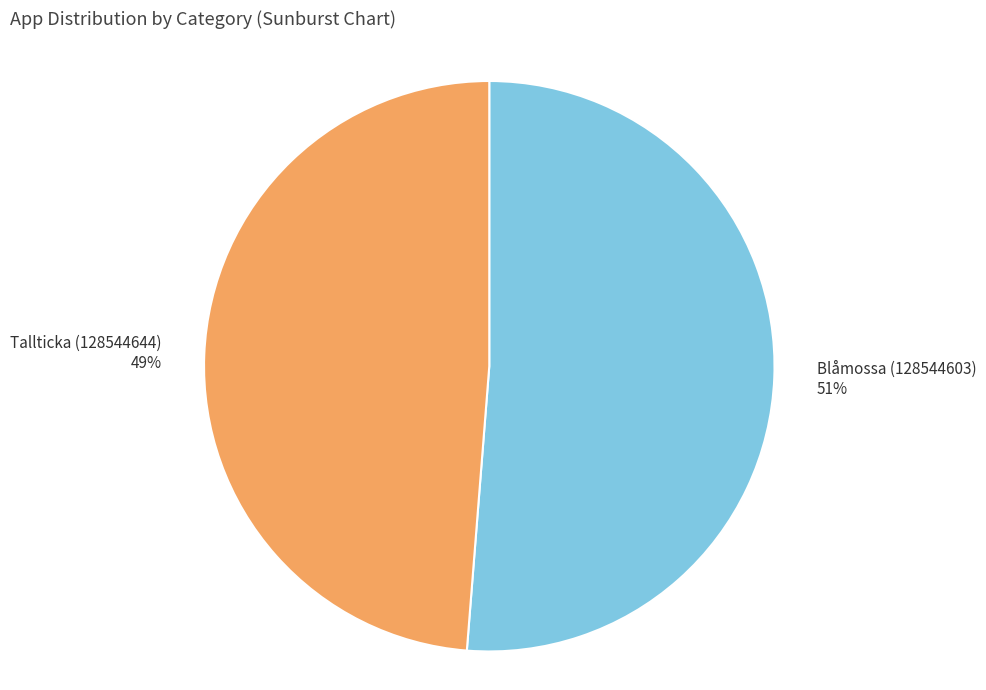

Which slice is the largest?

Blåmossa (128544603)